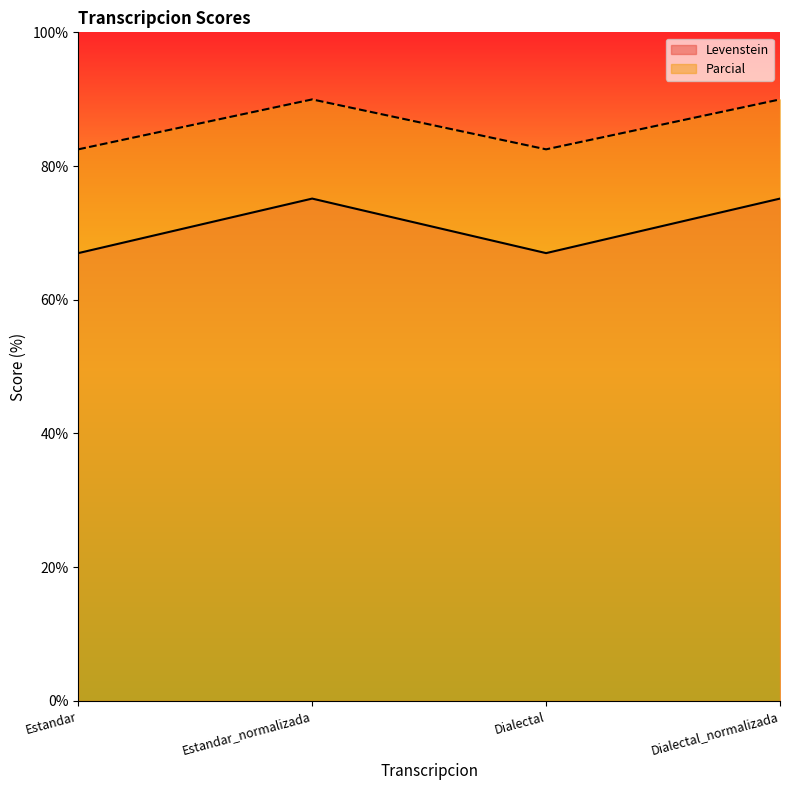

List the series in order of their overall mean, highest first.

Parcial, Levenstein